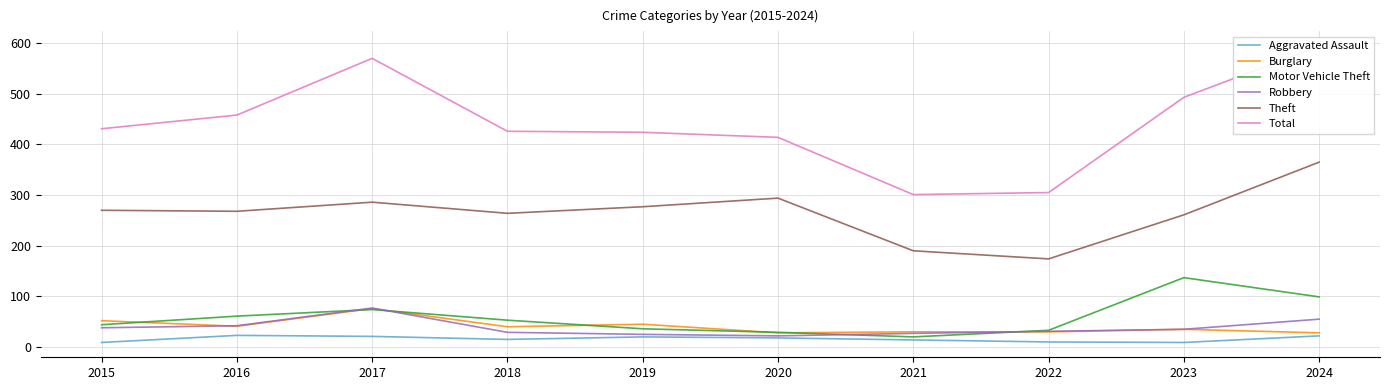

How many values in the Total series exceed 431?

4